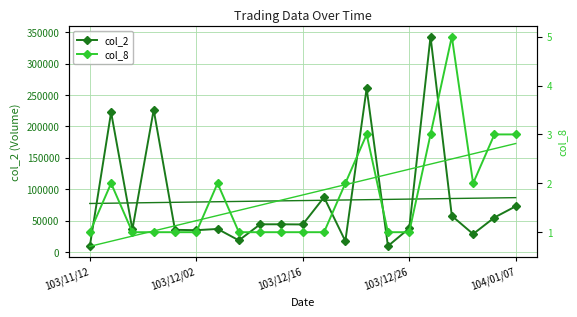

Which series changed the most between 14 and 20?

col_2